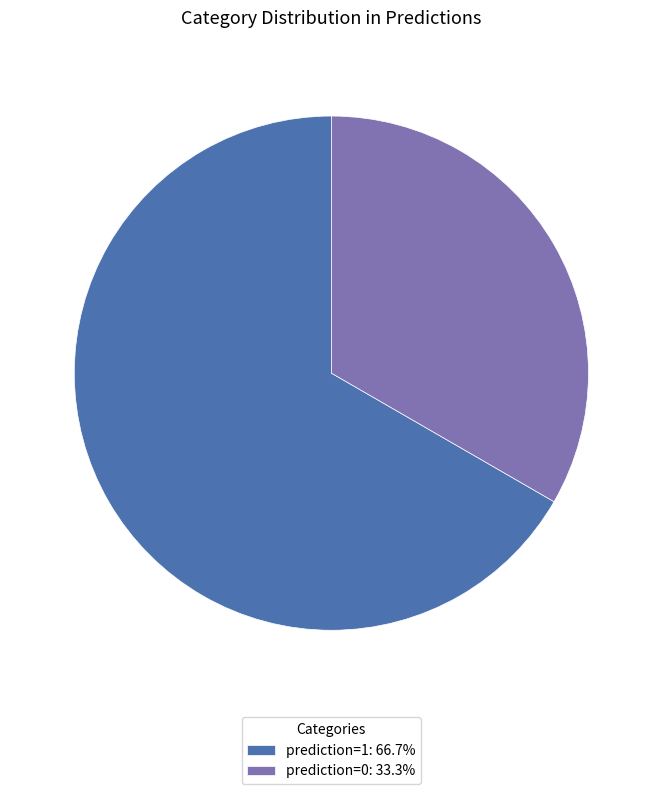

Combined, do prediction=1: 66.7% and prediction=0: 33.3% account for over 50%?

Yes